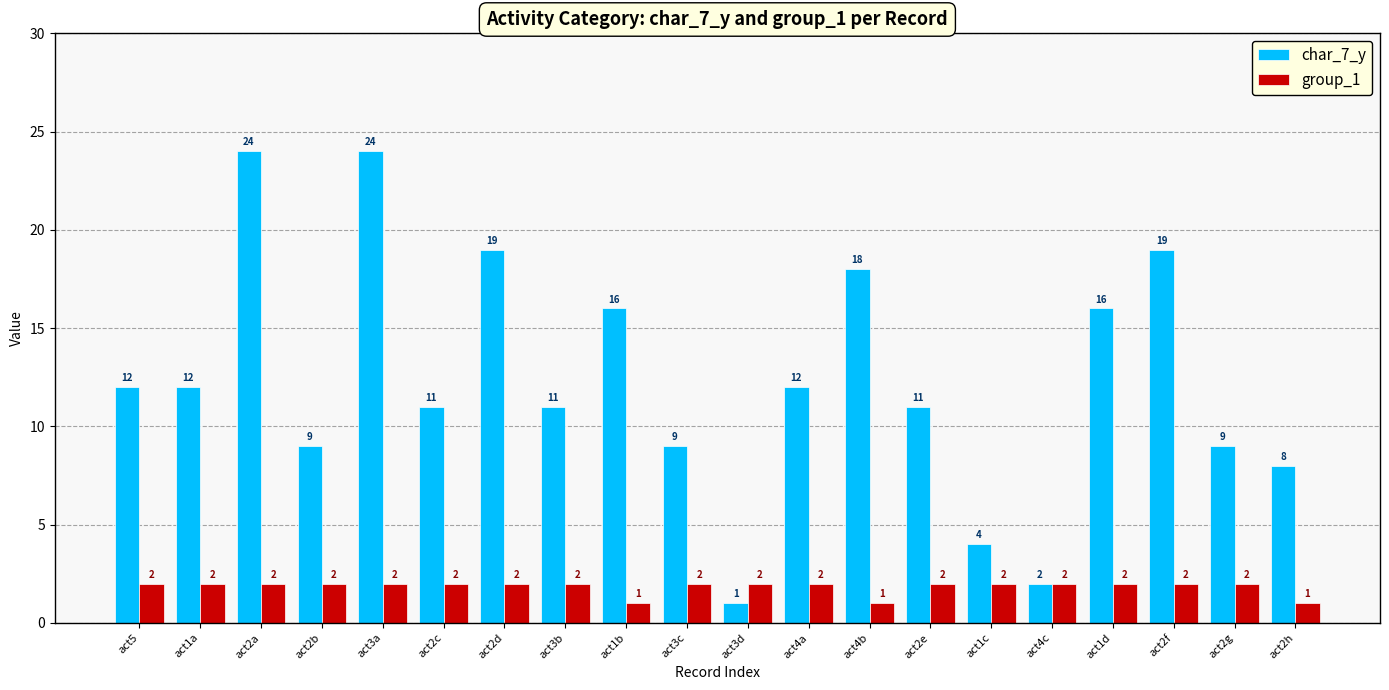

What value does the group_1 series have at act5?

2